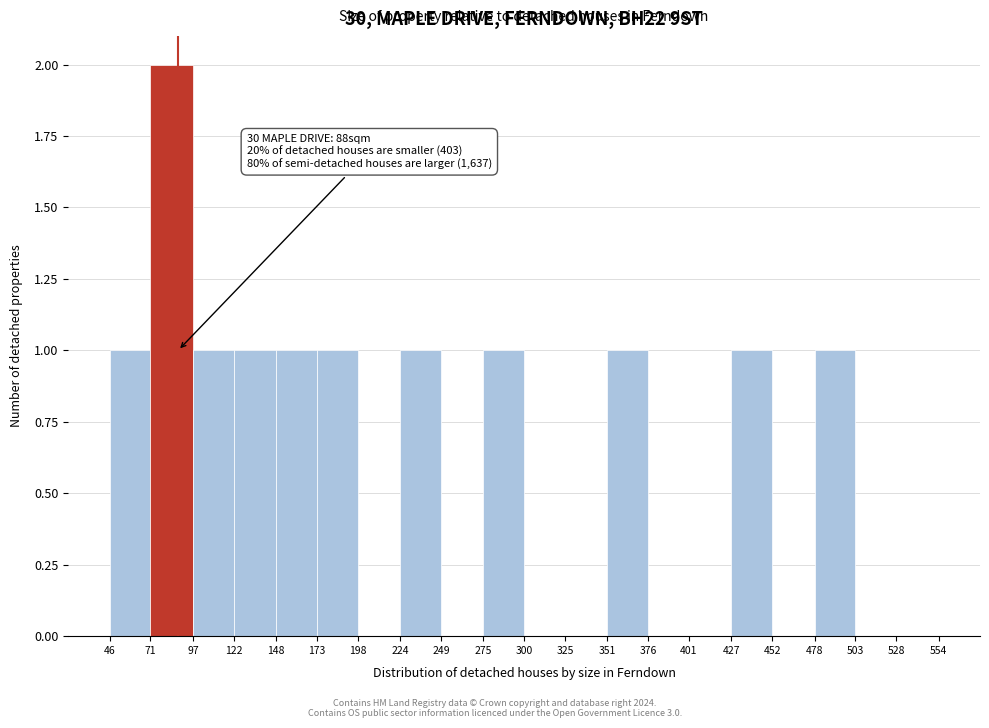

Over which range of the x-axis is the bar tallest?

71 to 97